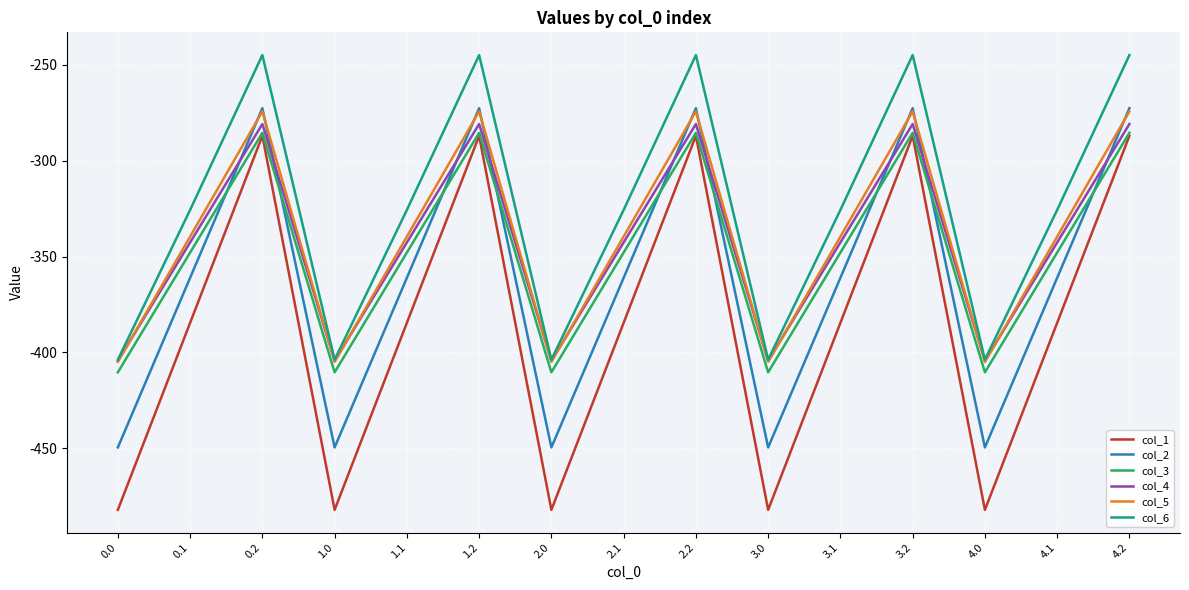

What is the minimum value shown in the chart?

-482.0